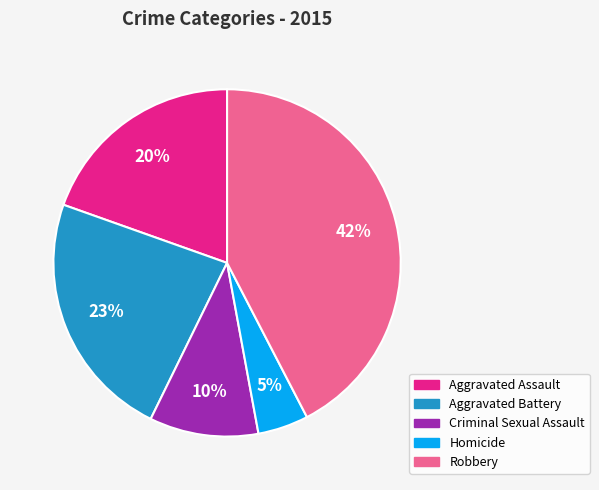

What percentage is the Criminal Sexual Assault slice, to the nearest percent?

10%